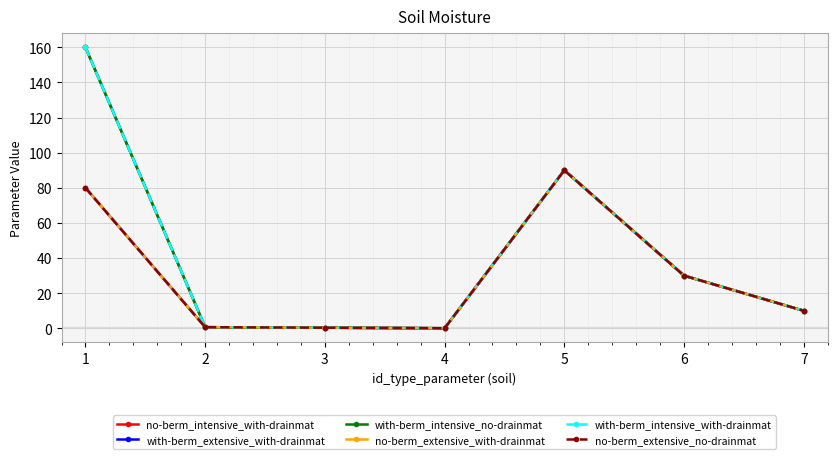

What is the minimum value for with-berm_intensive_with-drainmat?

0.1